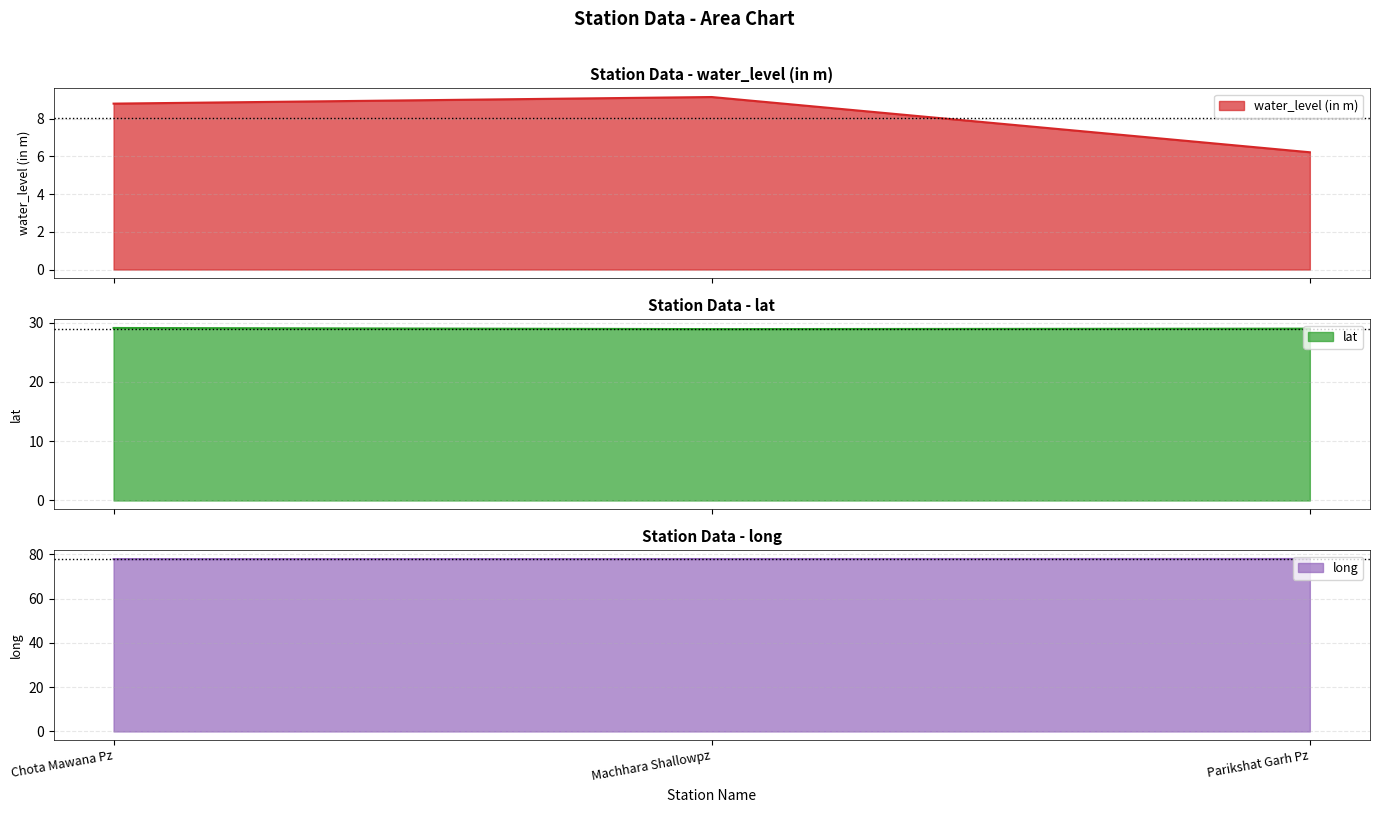

At how many categories does at least one series exceed 44?

3